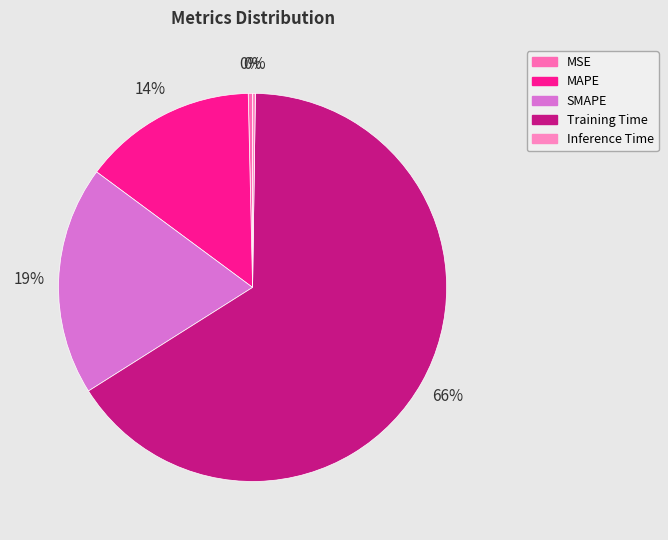

How many segments does this pie chart have?

5